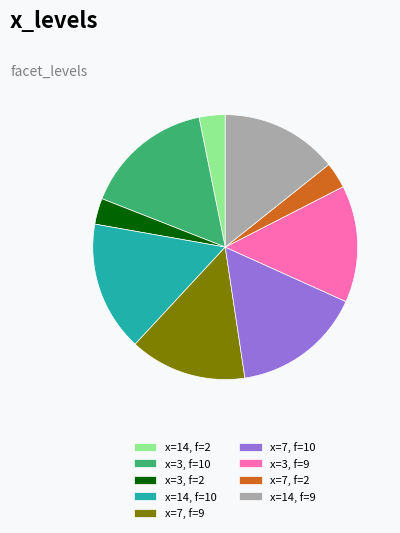

Which has a higher value, x=14, f=9 or x=7, f=10?

x=7, f=10